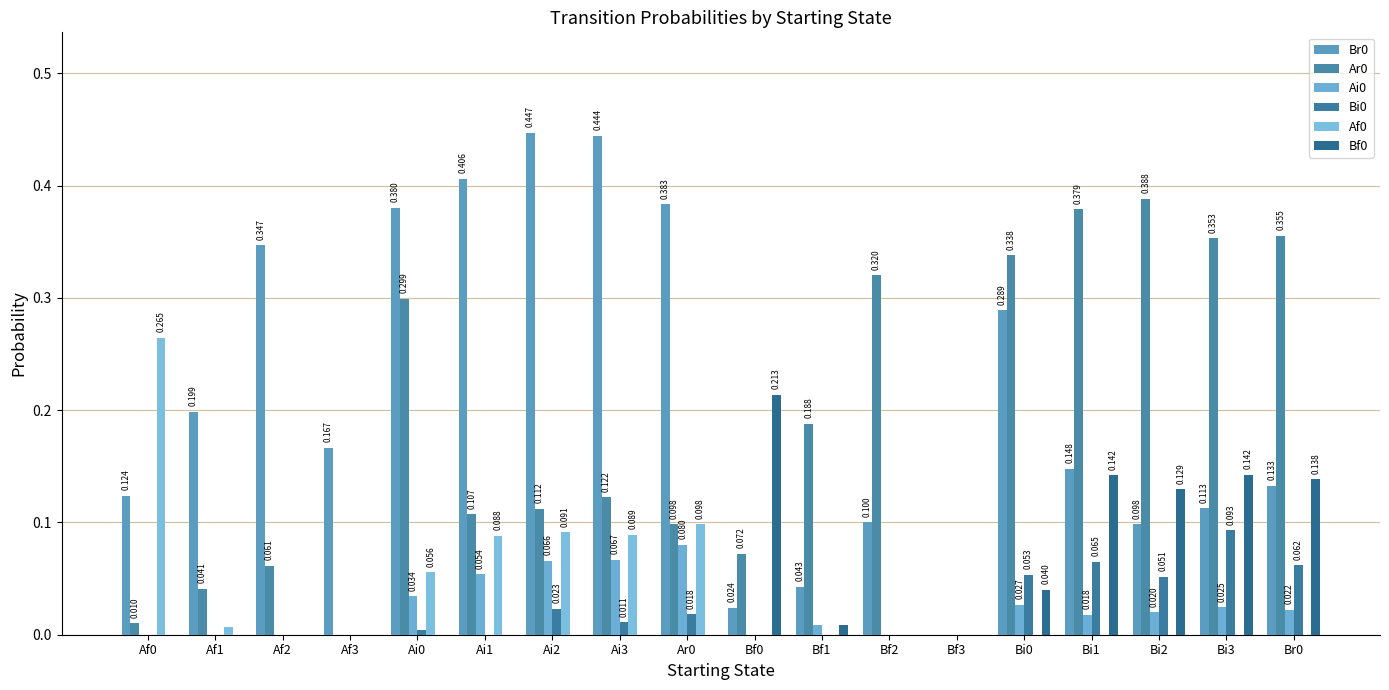

Reading left to right, extract all data points from this chart.

Br0: Af0=0.1	Af1=0.2	Af2=0.3	Af3=0.2	Ai0=0.4	Ai1=0.4	Ai2=0.4	Ai3=0.4	Ar0=0.4	Bf0=0.0	Bf1=0.0	Bf2=0.1	Bf3=0.0	Bi0=0.3	Bi1=0.1	Bi2=0.1	Bi3=0.1	Br0=0.1
Ar0: Af0=0.0	Af1=0.0	Af2=0.1	Af3=0.0	Ai0=0.3	Ai1=0.1	Ai2=0.1	Ai3=0.1	Ar0=0.1	Bf0=0.1	Bf1=0.2	Bf2=0.3	Bf3=0.0	Bi0=0.3	Bi1=0.4	Bi2=0.4	Bi3=0.4	Br0=0.4
Ai0: Af0=0.0	Af1=0.0	Af2=0.0	Af3=0.0	Ai0=0.0	Ai1=0.1	Ai2=0.1	Ai3=0.1	Ar0=0.1	Bf0=0.0	Bf1=0.0	Bf2=0.0	Bf3=0.0	Bi0=0.0	Bi1=0.0	Bi2=0.0	Bi3=0.0	Br0=0.0
Bi0: Af0=0.0	Af1=0.0	Af2=0.0	Af3=0.0	Ai0=0.0	Ai1=0.0	Ai2=0.0	Ai3=0.0	Ar0=0.0	Bf0=0.0	Bf1=0.0	Bf2=0.0	Bf3=0.0	Bi0=0.1	Bi1=0.1	Bi2=0.1	Bi3=0.1	Br0=0.1
Af0: Af0=0.3	Af1=0.0	Af2=0.0	Af3=0.0	Ai0=0.1	Ai1=0.1	Ai2=0.1	Ai3=0.1	Ar0=0.1	Bf0=0.0	Bf1=0.0	Bf2=0.0	Bf3=0.0	Bi0=0.0	Bi1=0.0	Bi2=0.0	Bi3=0.0	Br0=0.0
Bf0: Af0=0.0	Af1=0.0	Af2=0.0	Af3=0.0	Ai0=0.0	Ai1=0.0	Ai2=0.0	Ai3=0.0	Ar0=0.0	Bf0=0.2	Bf1=0.0	Bf2=0.0	Bf3=0.0	Bi0=0.0	Bi1=0.1	Bi2=0.1	Bi3=0.1	Br0=0.1